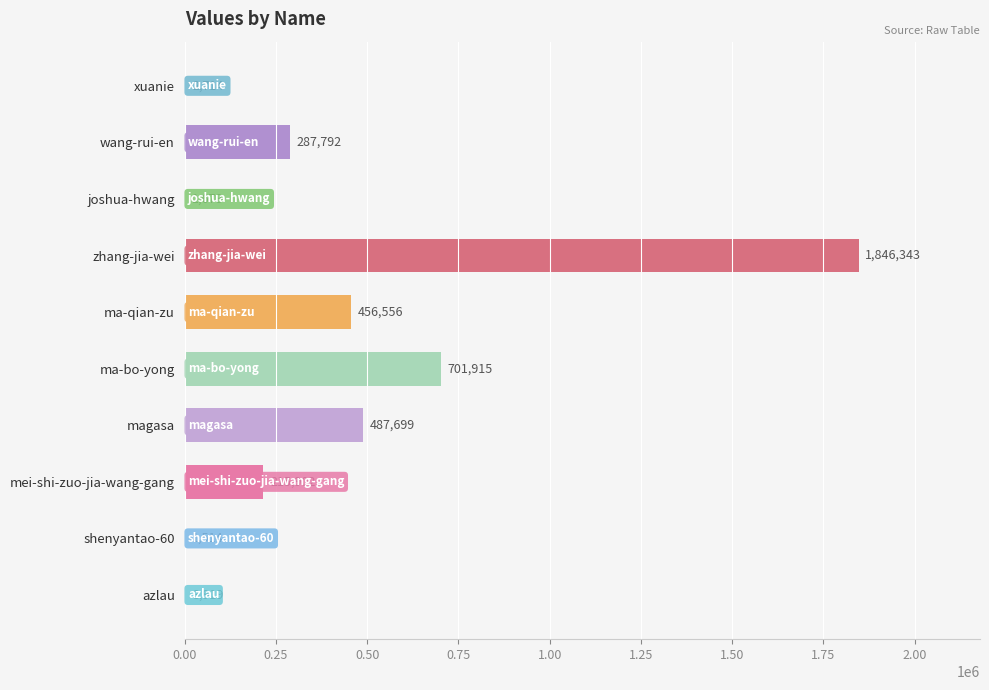

At which label is the value closest to 923928?

ma-bo-yong